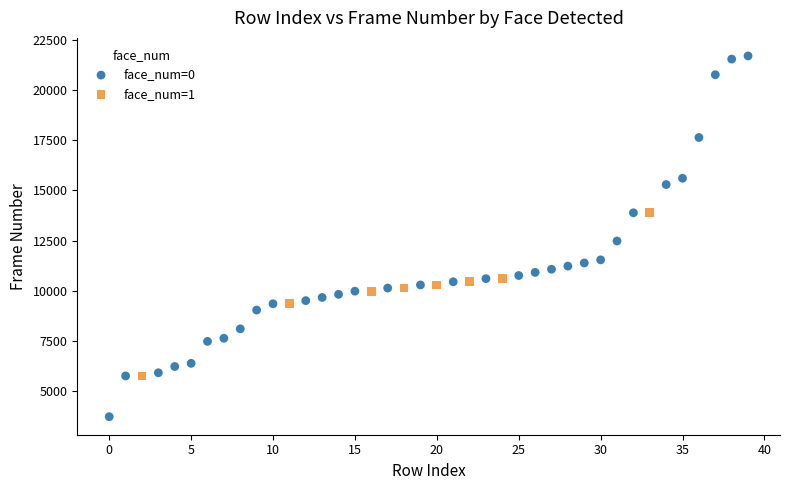

What are all the series names shown in the legend?

face_num=0, face_num=1